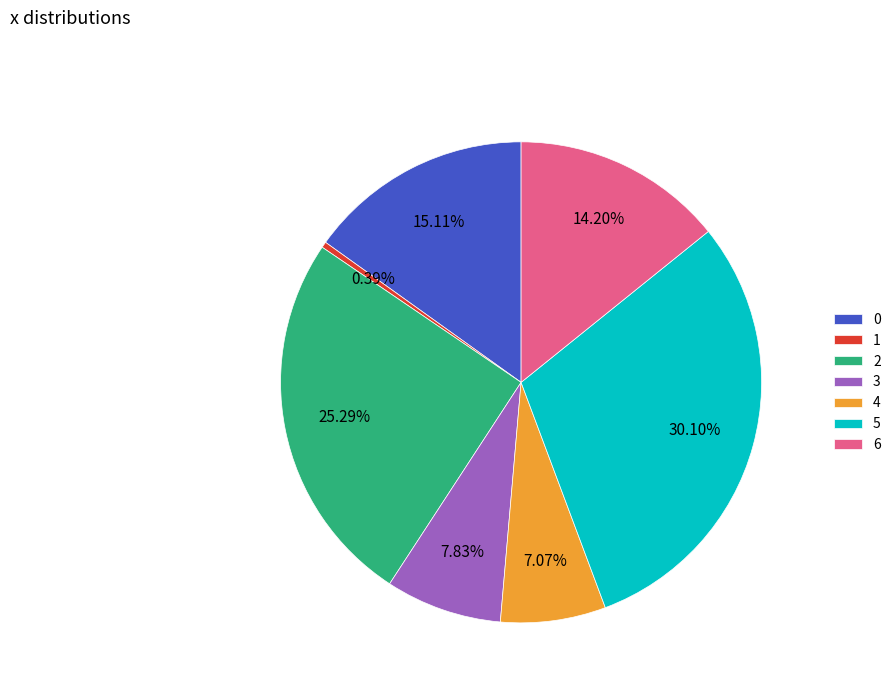

To the nearest percent, what is the average slice percentage?

14%